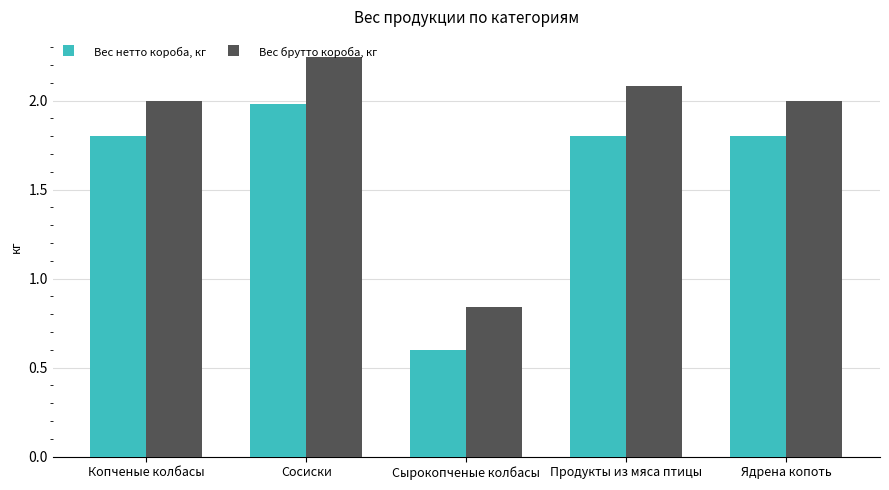

What is the difference between the Вес нетто короба, кг values at Сырокопченые колбасы and Продукты из мяса птицы?

1.2